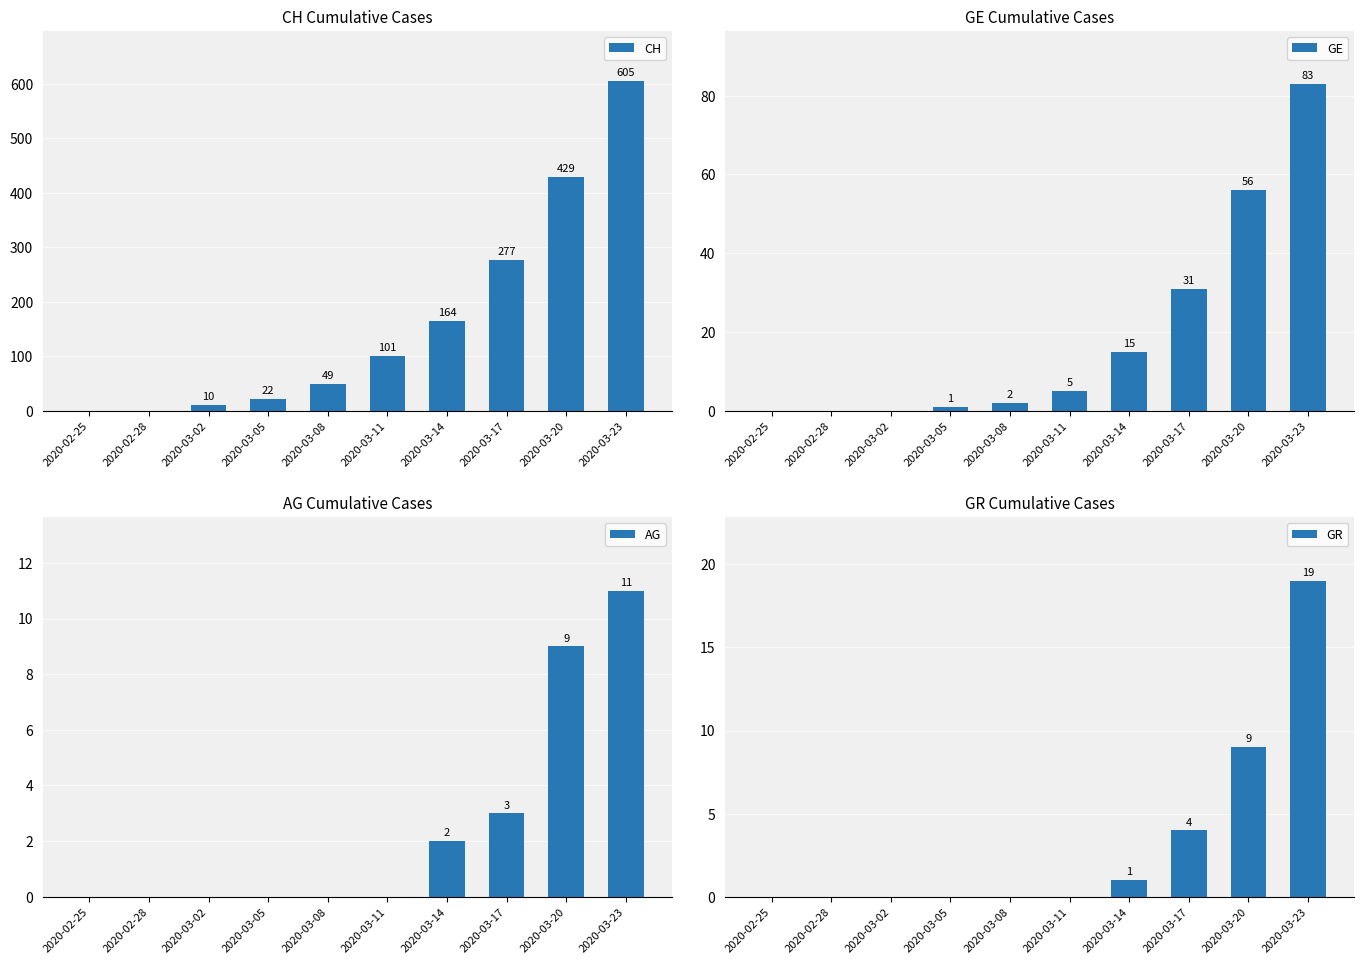

Is the value of CH at 2020-03-11 greater than the value of GE at 2020-03-02?

Yes